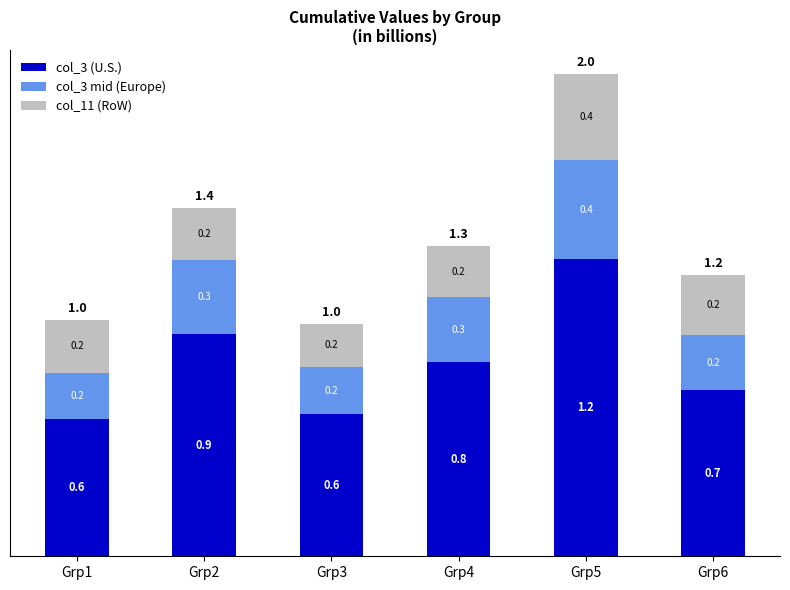

What is the average value of the col_3 (U.S.) series?

0.8